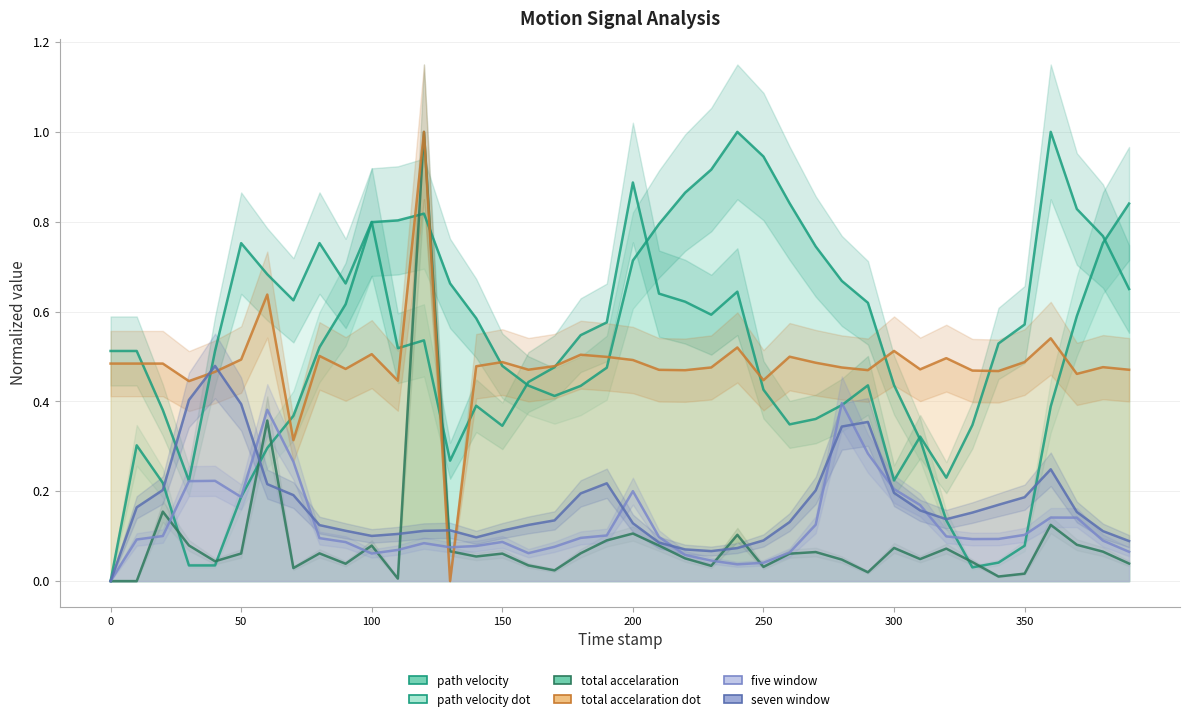

What are all the series names shown in the legend?

path_velocity, path_velocity_dot, total_accelaration, total_accelaration_dot, five_window, seven_window